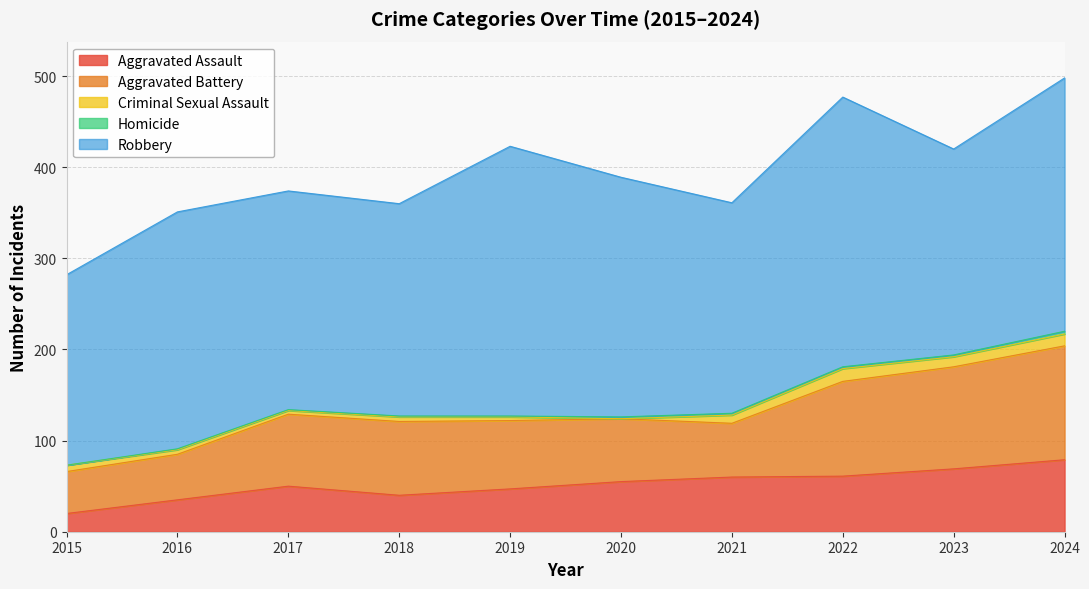

Which series has the widest spread of values?

Robbery